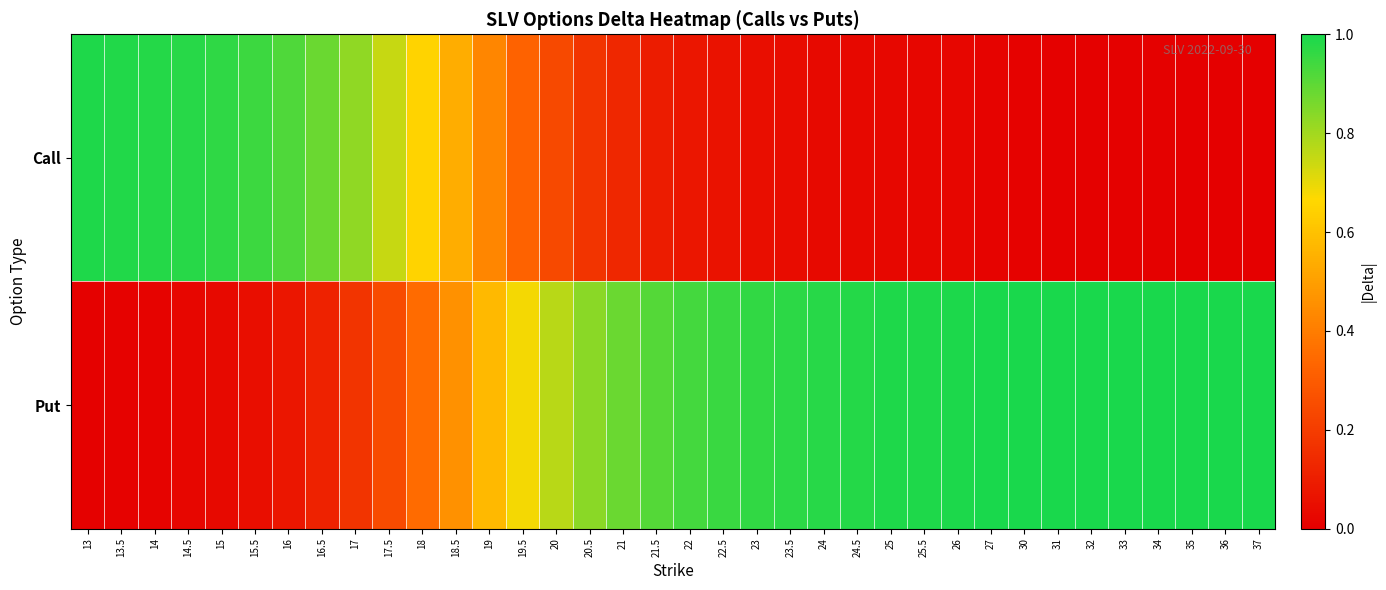

Between 22.5 and 24, which is larger?

22.5